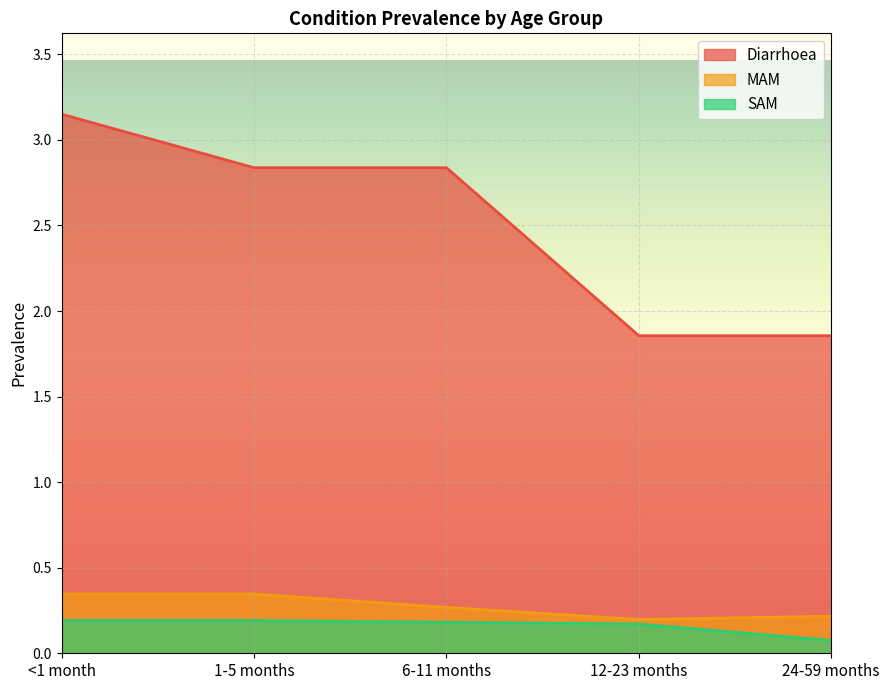

What position from the left is <1 month?

1